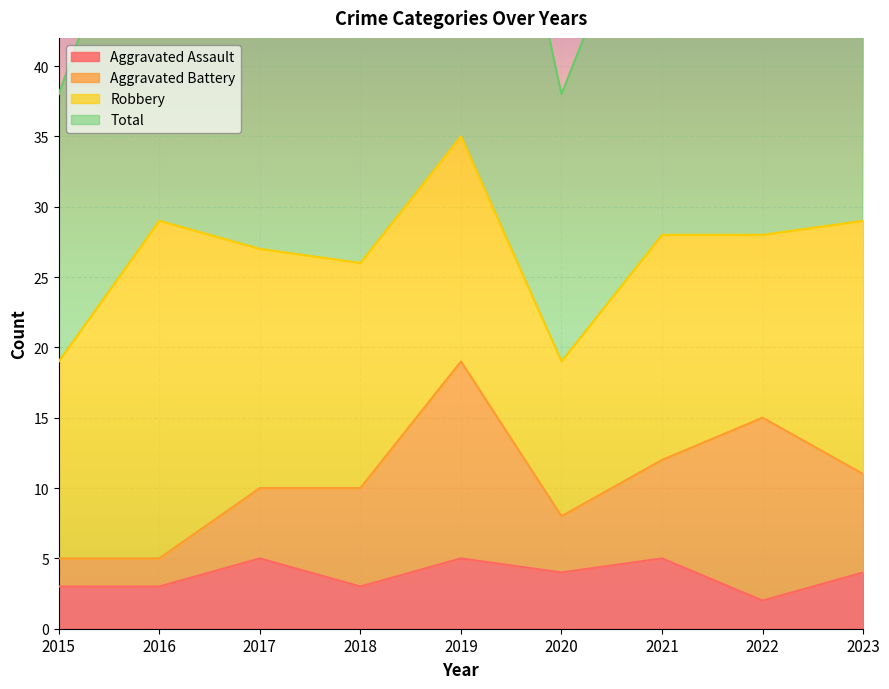

The value of Aggravated Assault at 2016 is 3. True or false?

True